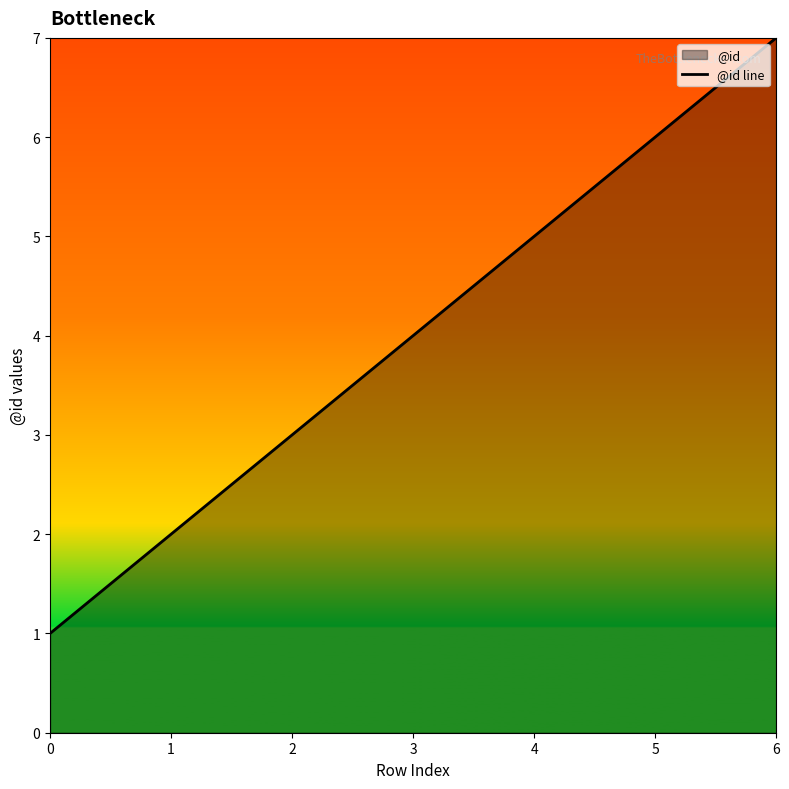

The value at 0 is 2. True or false?

False